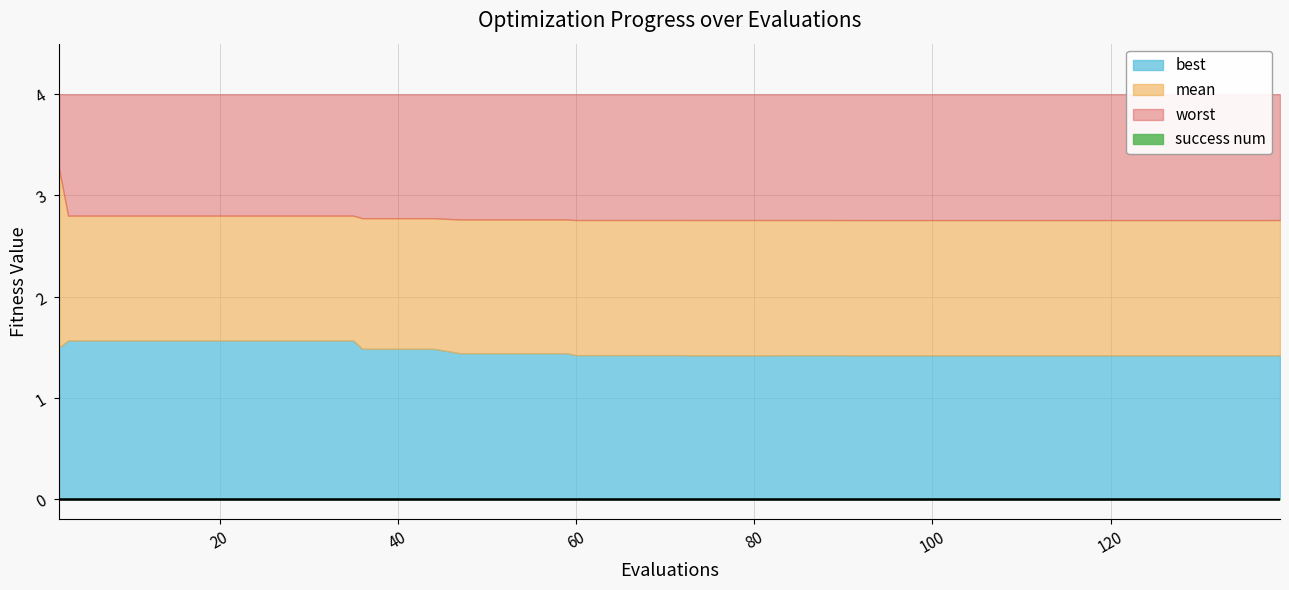

Reading left to right, extract all data points from this chart.

mean: 2=3.3	3=2.8	7=2.8	11=2.8	15=2.8	19=2.8	23=2.8	27=2.8	31=2.8	35=2.8	36=2.8	40=2.8	44=2.8	47=2.8	51=2.8	55=2.8	59=2.8	60=2.8	64=2.8	68=2.8	72=2.8	73=2.8	77=2.8	81=2.8	84=2.8	88=2.8	91=2.8	95=2.8	99=2.8	103=2.8	107=2.8	111=2.8	115=2.8	119=2.8	123=2.8	127=2.8	130=2.8	134=2.8	137=2.8	139=2.8
best: 2=1.5	3=1.6	7=1.6	11=1.6	15=1.6	19=1.6	23=1.6	27=1.6	31=1.6	35=1.6	36=1.5	40=1.5	44=1.5	47=1.4	51=1.4	55=1.4	59=1.4	60=1.4	64=1.4	68=1.4	72=1.4	73=1.4	77=1.4	81=1.4	84=1.4	88=1.4	91=1.4	95=1.4	99=1.4	103=1.4	107=1.4	111=1.4	115=1.4	119=1.4	123=1.4	127=1.4	130=1.4	134=1.4	137=1.4	139=1.4
worst: 2=4.0	3=4.0	7=4.0	11=4.0	15=4.0	19=4.0	23=4.0	27=4.0	31=4.0	35=4.0	36=4.0	40=4.0	44=4.0	47=4.0	51=4.0	55=4.0	59=4.0	60=4.0	64=4.0	68=4.0	72=4.0	73=4.0	77=4.0	81=4.0	84=4.0	88=4.0	91=4.0	95=4.0	99=4.0	103=4.0	107=4.0	111=4.0	115=4.0	119=4.0	123=4.0	127=4.0	130=4.0	134=4.0	137=4.0	139=4.0
success num: 2=0.0	3=0.0	7=0.0	11=0.0	15=0.0	19=0.0	23=0.0	27=0.0	31=0.0	35=0.0	36=0.0	40=0.0	44=0.0	47=0.0	51=0.0	55=0.0	59=0.0	60=0.0	64=0.0	68=0.0	72=0.0	73=0.0	77=0.0	81=0.0	84=0.0	88=0.0	91=0.0	95=0.0	99=0.0	103=0.0	107=0.0	111=0.0	115=0.0	119=0.0	123=0.0	127=0.0	130=0.0	134=0.0	137=0.0	139=0.0